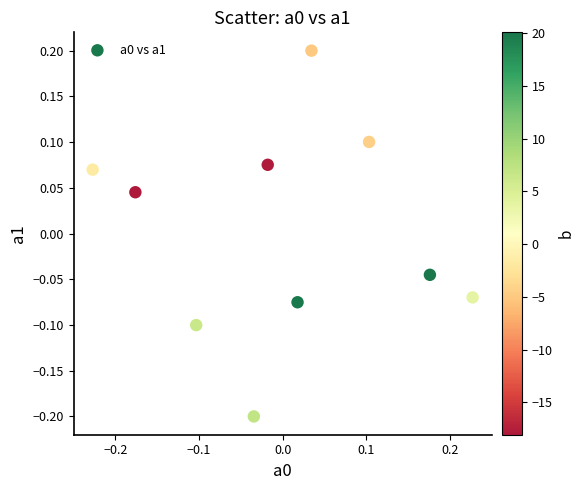

What is the range of X values (max minus min)?

0.5